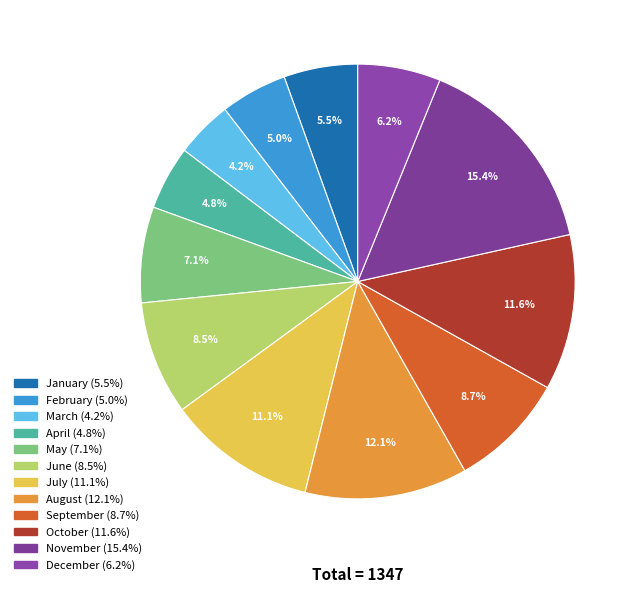

To the nearest percent, what percentage of the pie is June?

8%